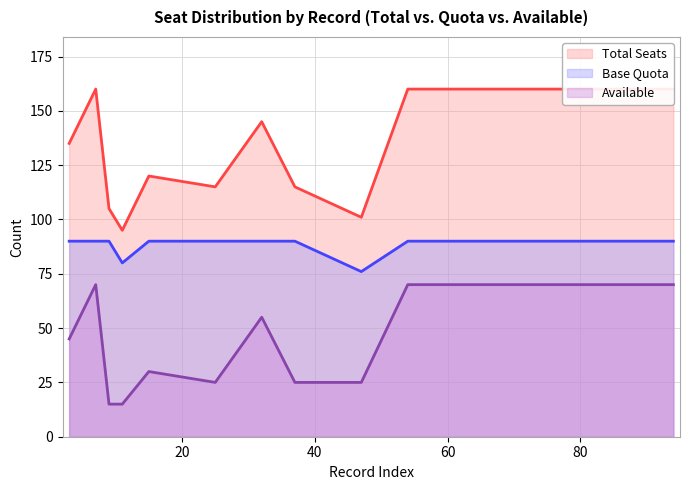

At which category is the sum across all series the highest?

7